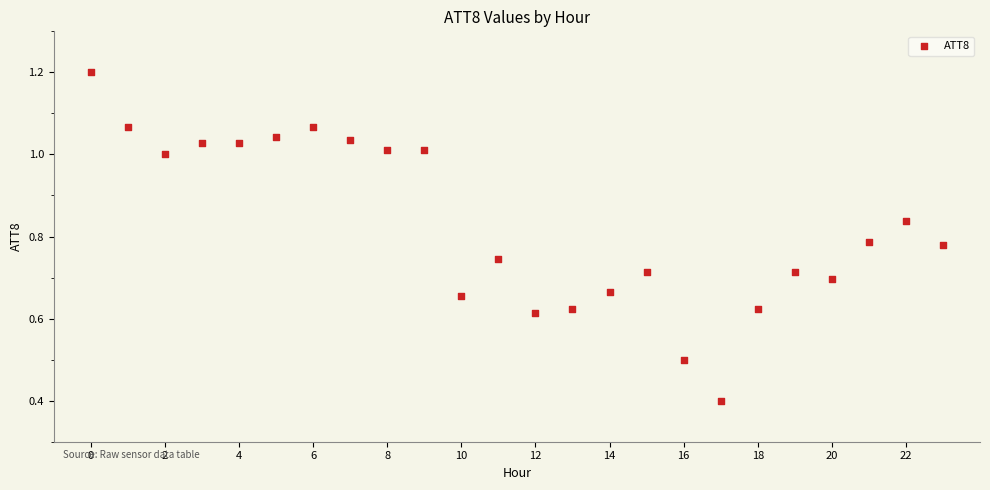

What Y value in the scatter plot is closest to 0?

0.4